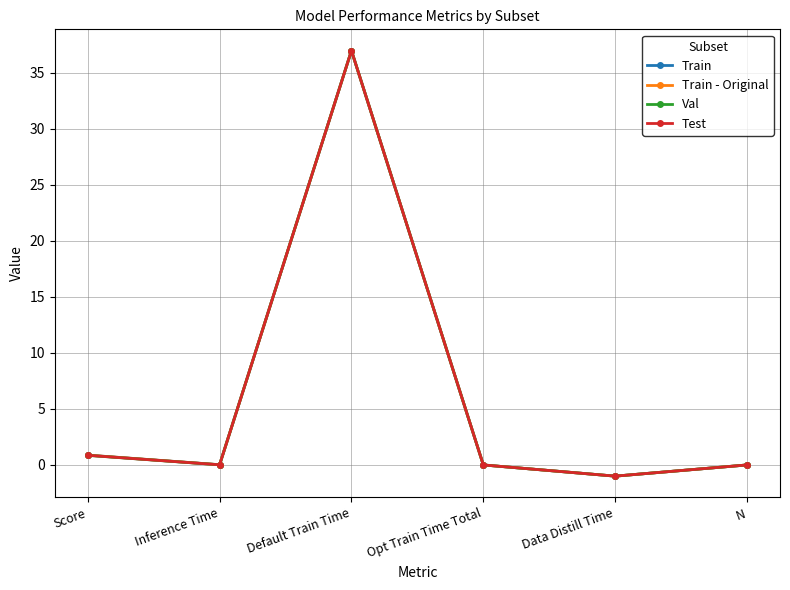

The value of Test at Opt Train Time Total is -11.6. True or false?

False